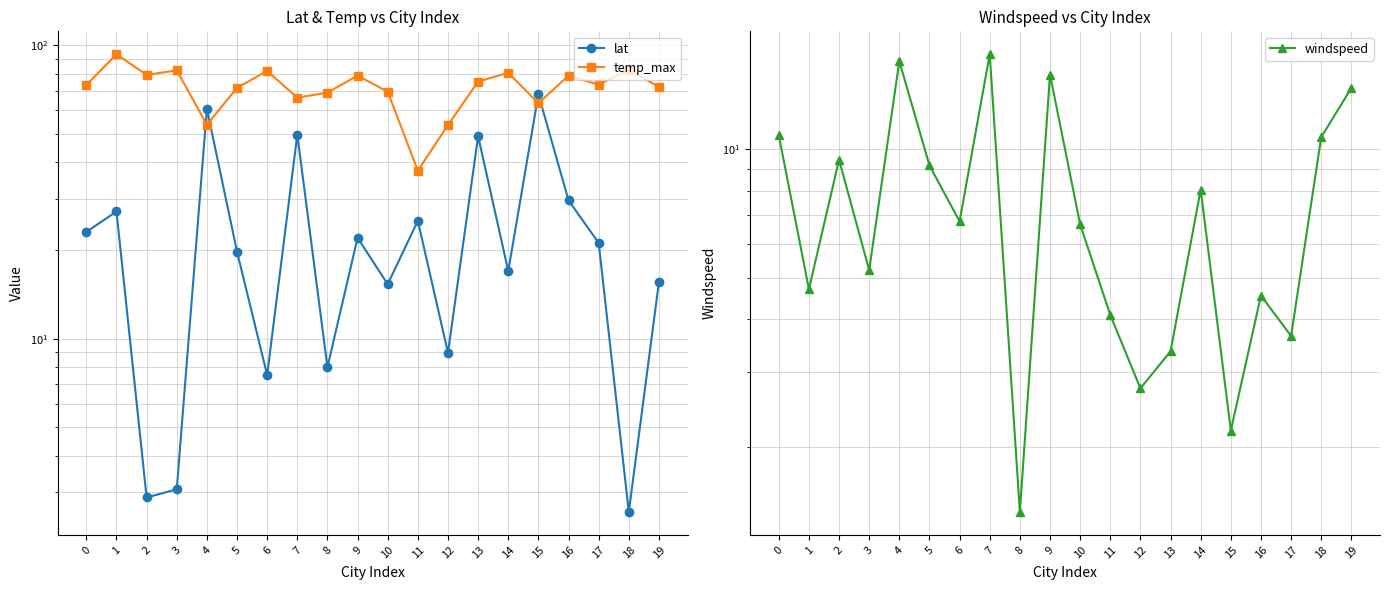

Is it true that lat equals 1.8 at 18?

False